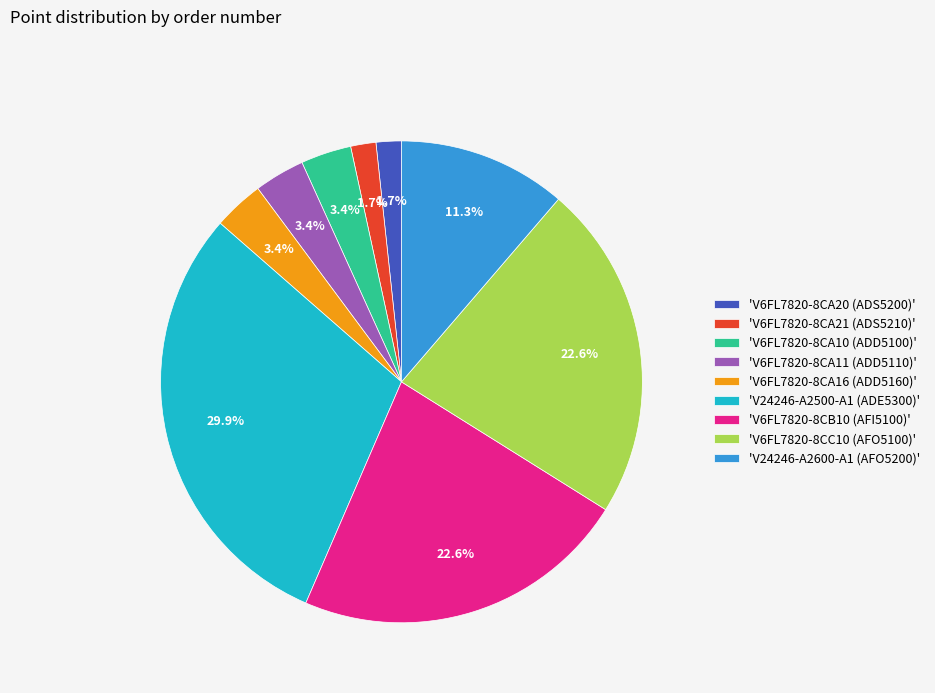

What percentage do 'V6FL7820-8CA16 (ADD5160)' and 'V6FL7820-8CB10 (AFI5100)' together represent?

26.0%